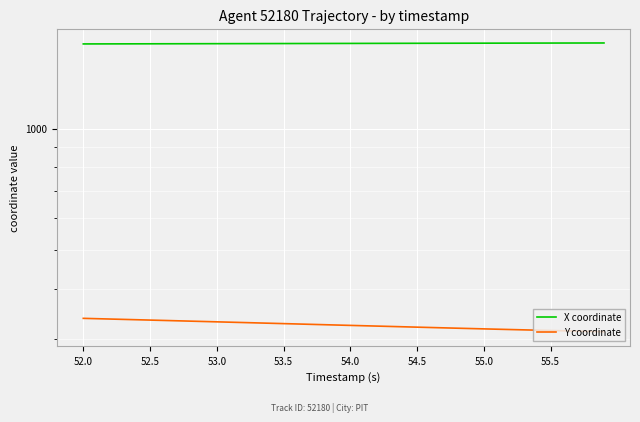

True or false: Y coordinate has more than 2 points higher than both neighbors.

False